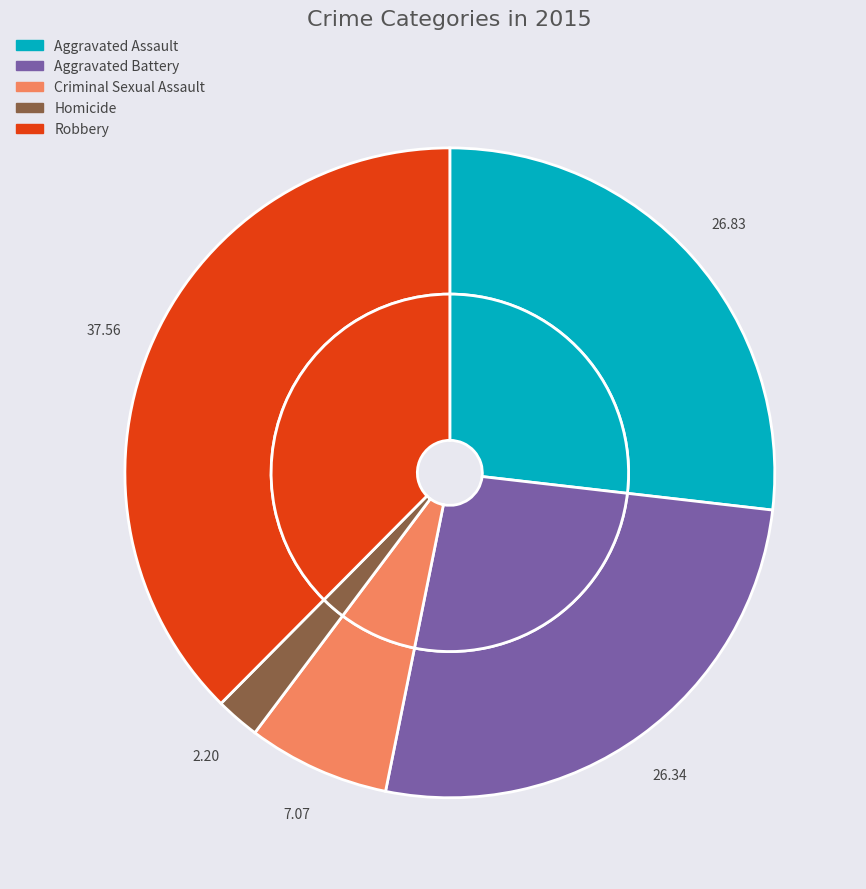

Approximately how many times larger is the value at Homicide compared to Aggravated Assault?

0.1